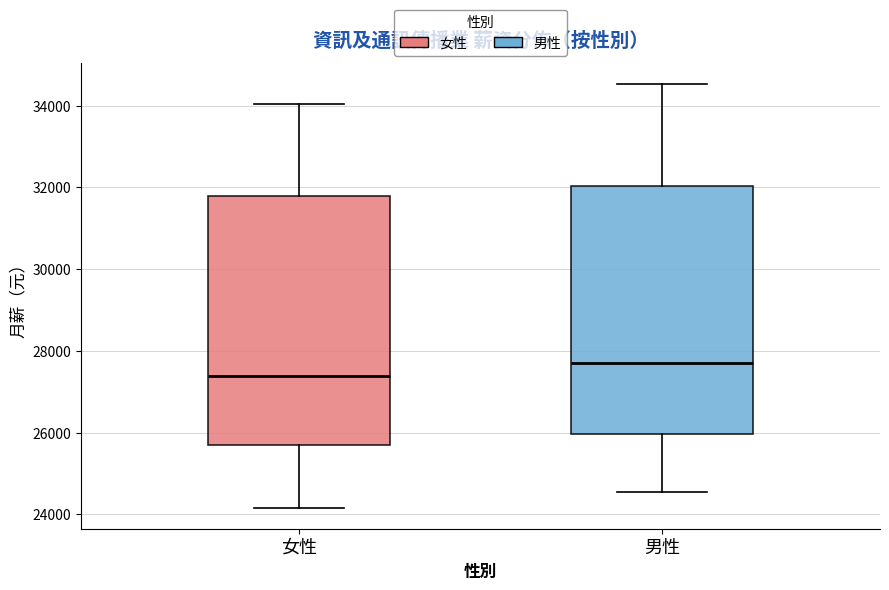

Where does the lower whisker of the box for 男性 end on the y-axis? The values are not printed on the chart, so give them approximately, as read against the axis.

24600